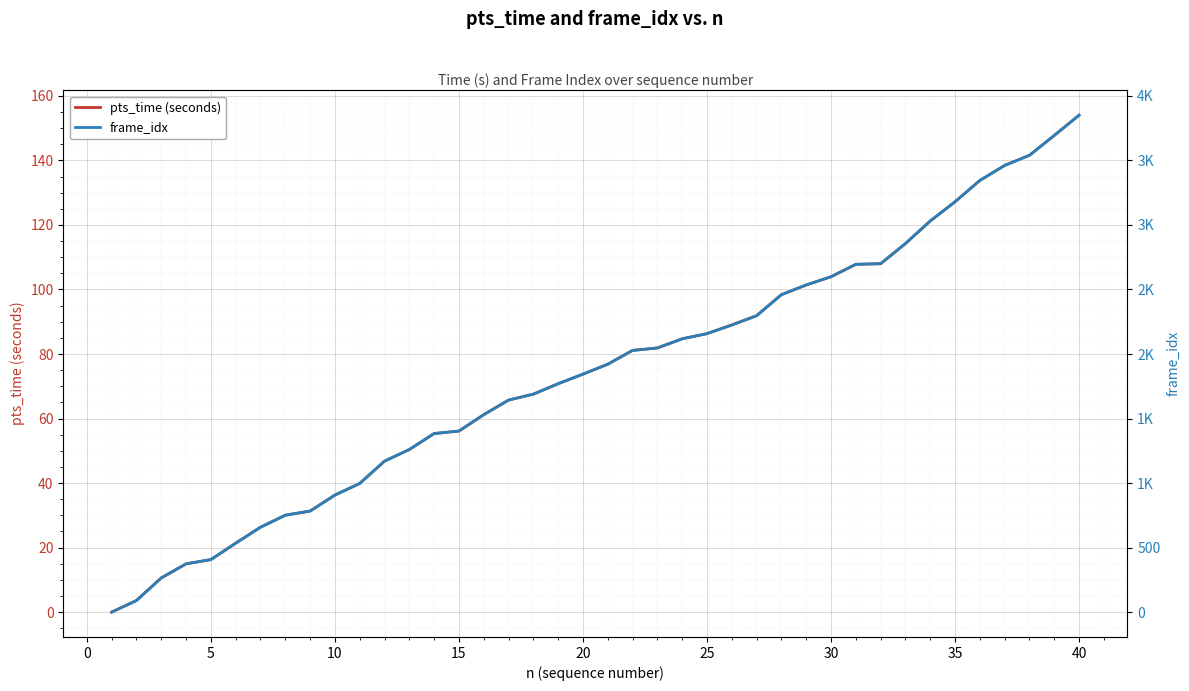

The pts_time (seconds) series shows 104.0 at 30. True or false?

True